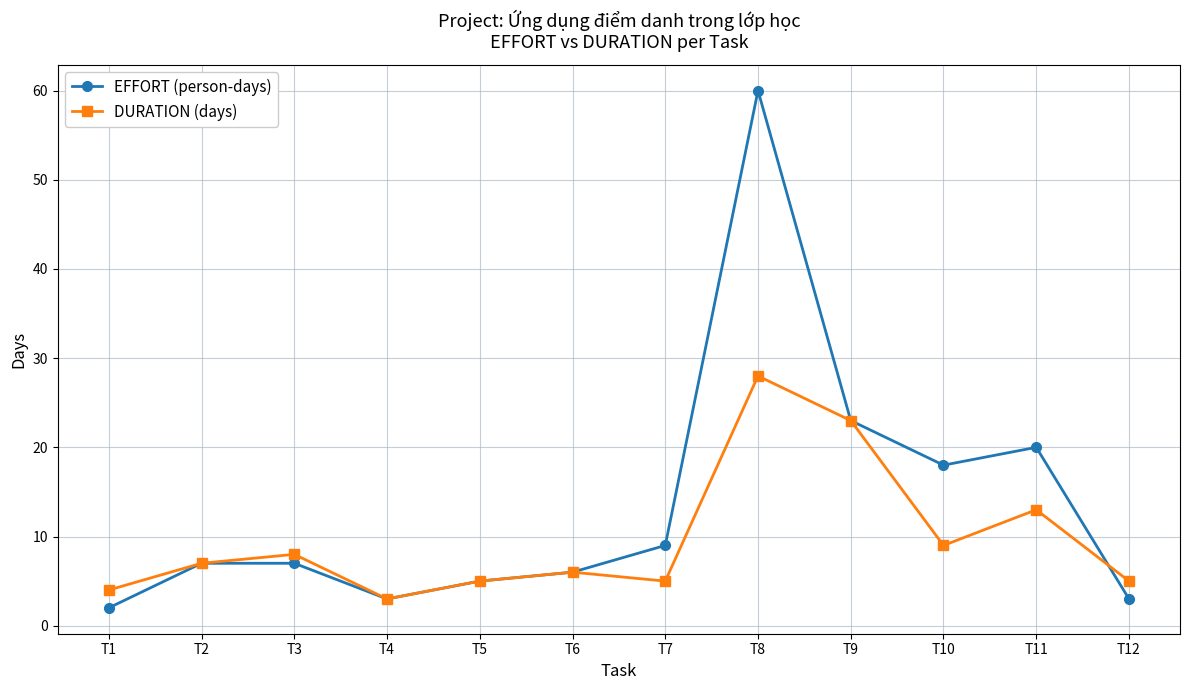

After their last crossing, which series has the higher values: DURATION (days) or EFFORT (person-days)?

DURATION (days)